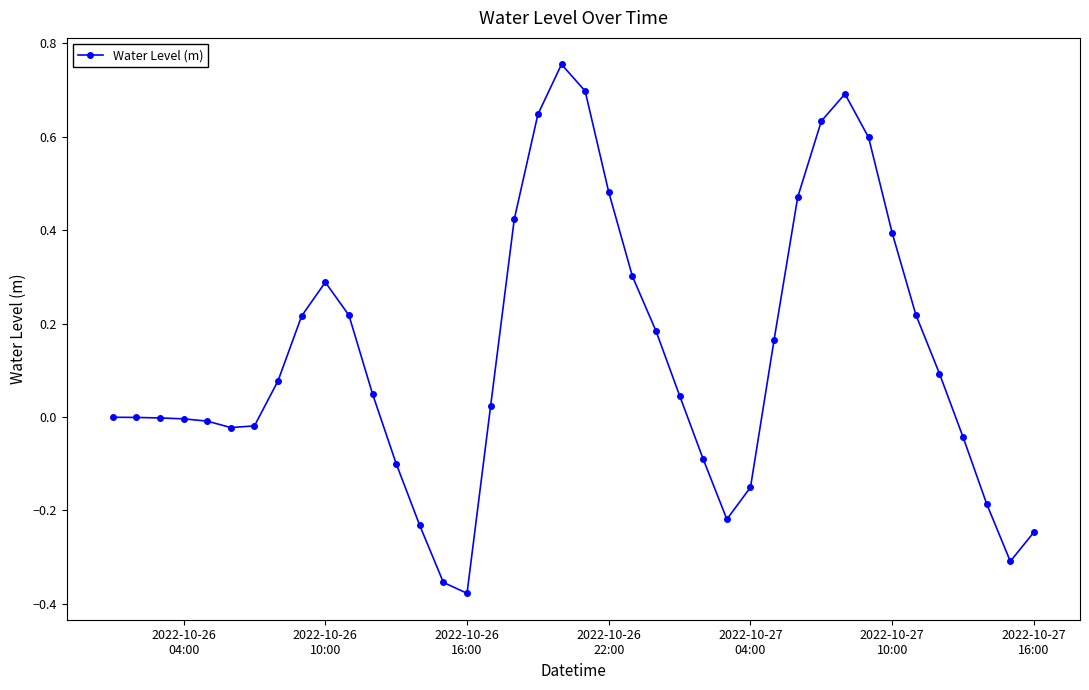

True or false: there are more than 2 points higher than both neighbors.

True